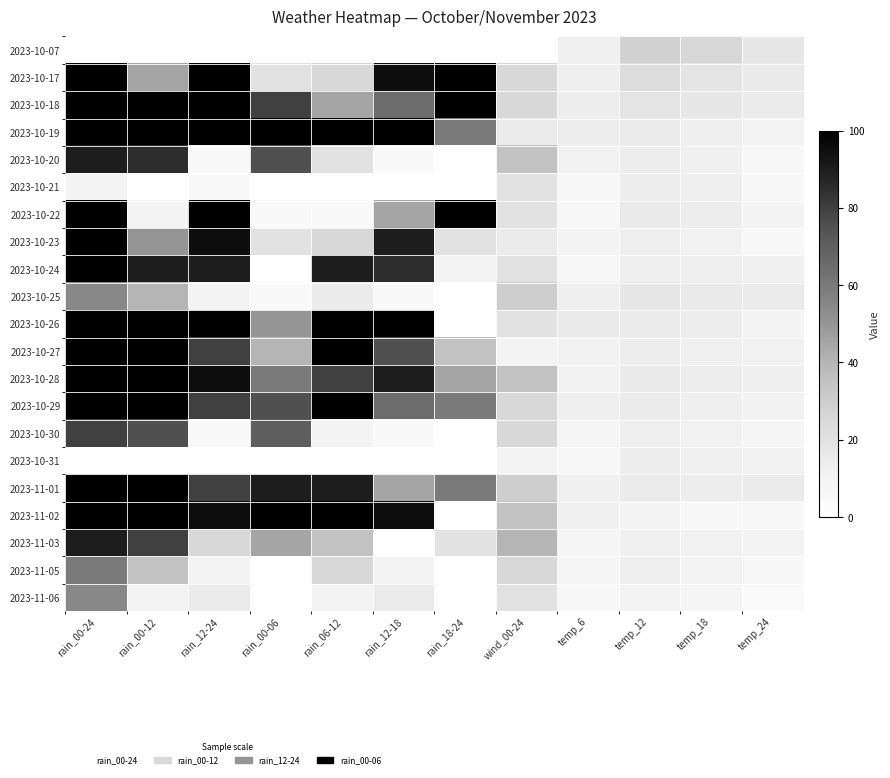

Reading right to left, what are all the values shown in this chart?

2023-10-07: temp_24=17	temp_18=26	temp_12=28	temp_6=12	wind_00-24=0	rain_18-24=0	rain_12-18=0	rain_06-12=0	rain_00-06=0	rain_12-24=0	rain_00-12=0	rain_00-24=0
2023-10-17: temp_24=16	temp_18=18	temp_12=23	temp_6=13	wind_00-24=25	rain_18-24=100	rain_12-18=95	rain_06-12=25	rain_00-06=20	rain_12-24=100	rain_00-12=45	rain_00-24=100
2023-10-18: temp_24=15	temp_18=17	temp_12=19	temp_6=14	wind_00-24=25	rain_18-24=100	rain_12-18=65	rain_06-12=45	rain_00-06=80	rain_12-24=100	rain_00-12=100	rain_00-24=100
2023-10-19: temp_24=10	temp_18=13	temp_12=15	temp_6=14	wind_00-24=15	rain_18-24=60	rain_12-18=100	rain_06-12=100	rain_00-06=100	rain_12-24=100	rain_00-12=100	rain_00-24=100
2023-10-20: temp_24=7	temp_18=12	temp_12=14	temp_6=11	wind_00-24=35	rain_18-24=0	rain_12-18=5	rain_06-12=20	rain_00-06=75	rain_12-24=5	rain_00-12=85	rain_00-24=90
2023-10-21: temp_24=7	temp_18=13	temp_12=14	temp_6=7	wind_00-24=20	rain_18-24=0	rain_12-18=0	rain_06-12=0	rain_00-06=0	rain_12-24=5	rain_00-12=0	rain_00-24=10
2023-10-22: temp_24=10	temp_18=14	temp_12=16	temp_6=7	wind_00-24=20	rain_18-24=100	rain_12-18=45	rain_06-12=5	rain_00-06=5	rain_12-24=100	rain_00-12=10	rain_00-24=100
2023-10-23: temp_24=7	temp_18=11	temp_12=13	temp_6=9	wind_00-24=15	rain_18-24=20	rain_12-18=90	rain_06-12=25	rain_00-06=20	rain_12-24=95	rain_00-12=50	rain_00-24=100
2023-10-24: temp_24=12	temp_18=13	temp_12=13	temp_6=6	wind_00-24=20	rain_18-24=10	rain_12-18=85	rain_06-12=90	rain_00-06=0	rain_12-24=90	rain_00-12=90	rain_00-24=100
2023-10-25: temp_24=15	temp_18=16	temp_12=17	temp_6=13	wind_00-24=30	rain_18-24=0	rain_12-18=5	rain_06-12=15	rain_00-06=5	rain_12-24=10	rain_00-12=40	rain_00-24=55
2023-10-26: temp_24=9	temp_18=14	temp_12=15	temp_6=16	wind_00-24=20	rain_18-24=0	rain_12-18=100	rain_06-12=100	rain_00-06=50	rain_12-24=100	rain_00-12=100	rain_00-24=100
2023-10-27: temp_24=11	temp_18=12	temp_12=14	temp_6=11	wind_00-24=10	rain_18-24=35	rain_12-18=75	rain_06-12=100	rain_00-06=40	rain_12-24=80	rain_00-12=100	rain_00-24=100
2023-10-28: temp_24=13	temp_18=14	temp_12=16	temp_6=11	wind_00-24=35	rain_18-24=45	rain_12-18=90	rain_06-12=80	rain_00-06=60	rain_12-24=95	rain_00-12=100	rain_00-24=100
2023-10-29: temp_24=11	temp_18=13	temp_12=15	temp_6=13	wind_00-24=25	rain_18-24=60	rain_12-18=65	rain_06-12=100	rain_00-06=75	rain_12-24=80	rain_00-12=100	rain_00-24=100
2023-10-30: temp_24=8	temp_18=11	temp_12=13	temp_6=8	wind_00-24=25	rain_18-24=0	rain_12-18=5	rain_06-12=10	rain_00-06=70	rain_12-24=5	rain_00-12=75	rain_00-24=80
2023-10-31: temp_24=11	temp_18=12	temp_12=14	temp_6=6	wind_00-24=10	rain_18-24=0	rain_12-18=0	rain_06-12=0	rain_00-06=0	rain_12-24=0	rain_00-12=0	rain_00-24=0
2023-11-01: temp_24=15	temp_18=14	temp_12=15	temp_6=12	wind_00-24=30	rain_18-24=60	rain_12-18=45	rain_06-12=90	rain_00-06=90	rain_12-24=80	rain_00-12=100	rain_00-24=100
2023-11-02: temp_24=7	temp_18=7	temp_12=9	temp_6=12	wind_00-24=35	rain_18-24=0	rain_12-18=95	rain_06-12=100	rain_00-06=100	rain_12-24=95	rain_00-12=100	rain_00-24=100
2023-11-03: temp_24=10	temp_18=11	temp_12=12	temp_6=8	wind_00-24=40	rain_18-24=20	rain_12-18=0	rain_06-12=35	rain_00-06=45	rain_12-24=25	rain_00-12=80	rain_00-24=90
2023-11-05: temp_24=7	temp_18=10	temp_12=13	temp_6=8	wind_00-24=25	rain_18-24=0	rain_12-18=10	rain_06-12=25	rain_00-06=0	rain_12-24=10	rain_00-12=35	rain_00-24=60
2023-11-06: temp_24=4	temp_18=8	temp_12=10	temp_6=6	wind_00-24=20	rain_18-24=0	rain_12-18=15	rain_06-12=10	rain_00-06=0	rain_12-24=15	rain_00-12=10	rain_00-24=55